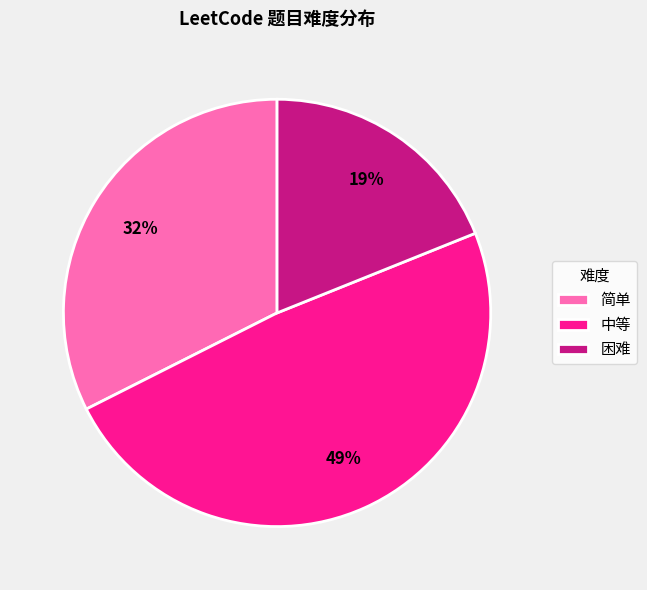

Which slice is the largest?

中等